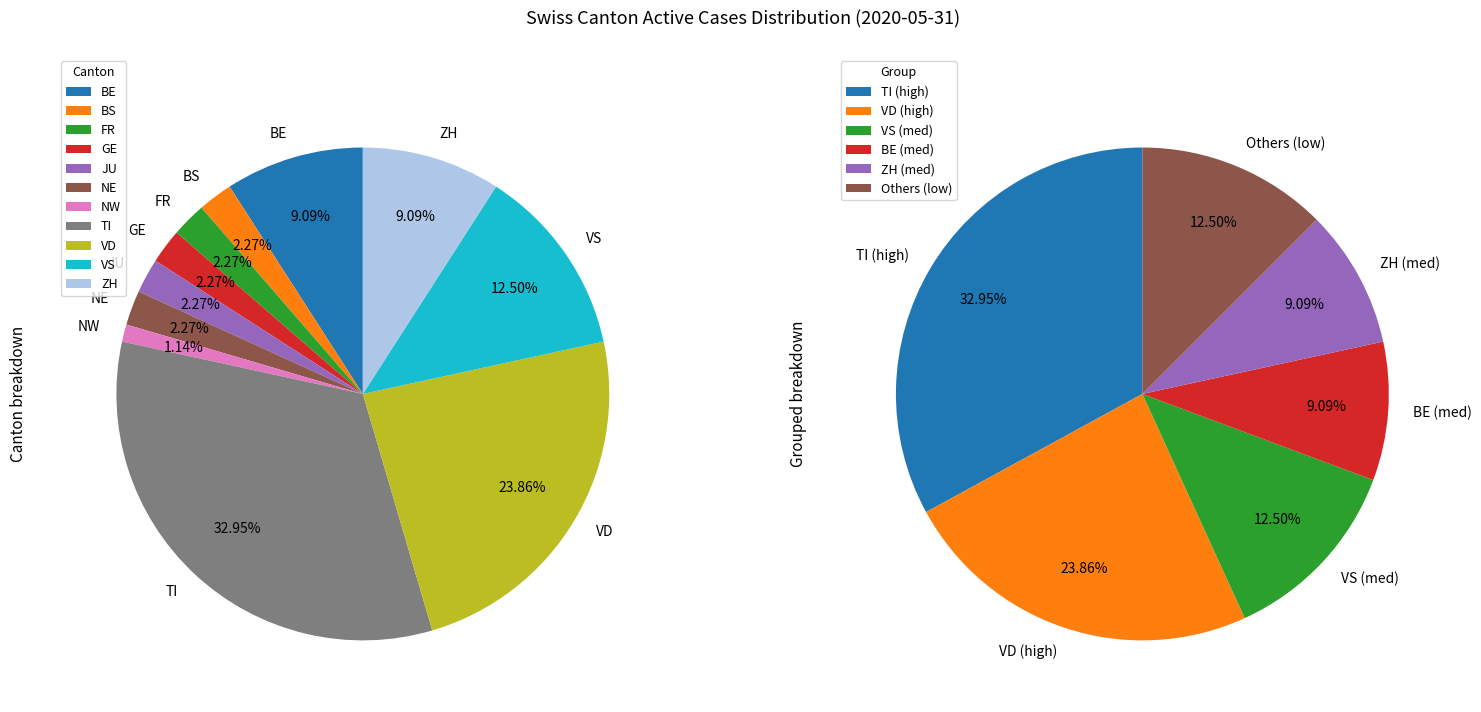

Is 10 the majority of the pie?

No